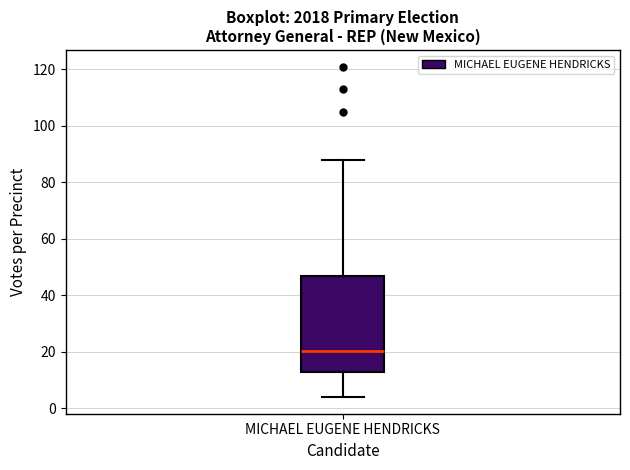

Where is the upper edge of the box for MICHAEL EUGENE HENDRICKS on the y-axis? The values are not printed on the chart, so give them approximately, as read against the axis.

48